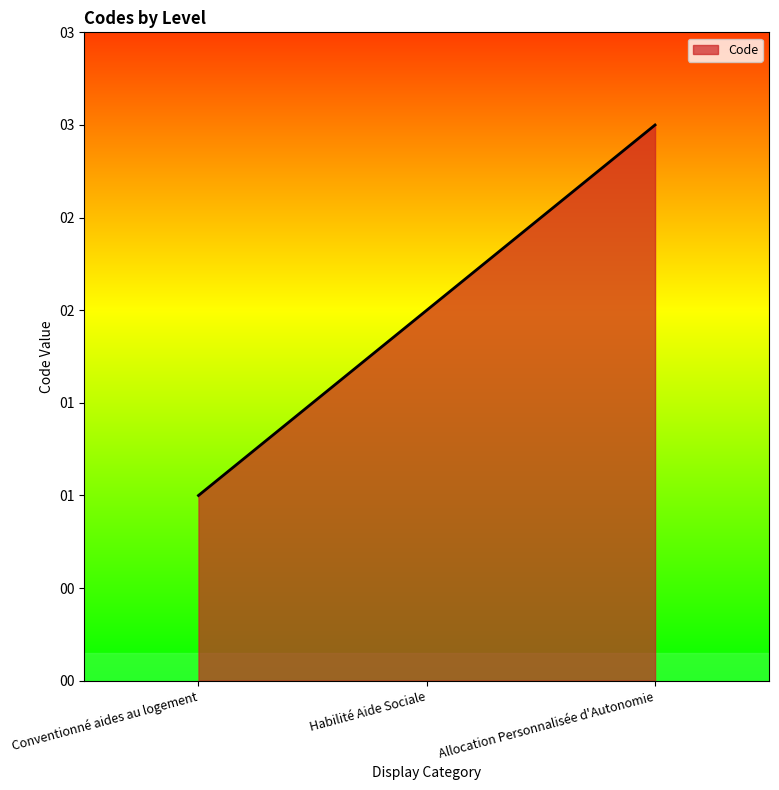

Where is the data nearest to the value 2?

Habilité Aide Sociale